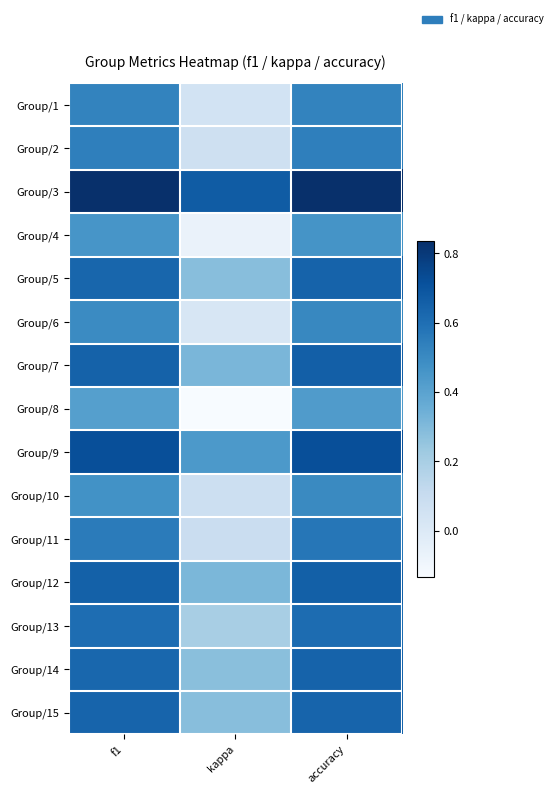

Which has a higher value, kappa or f1?

f1